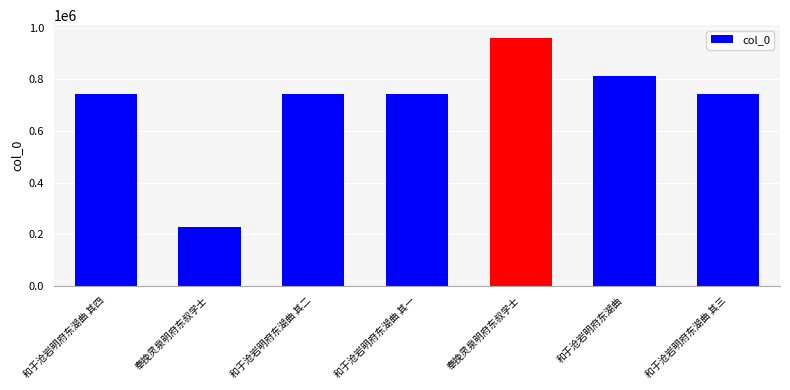

Does the chart contain stacked bars?

No